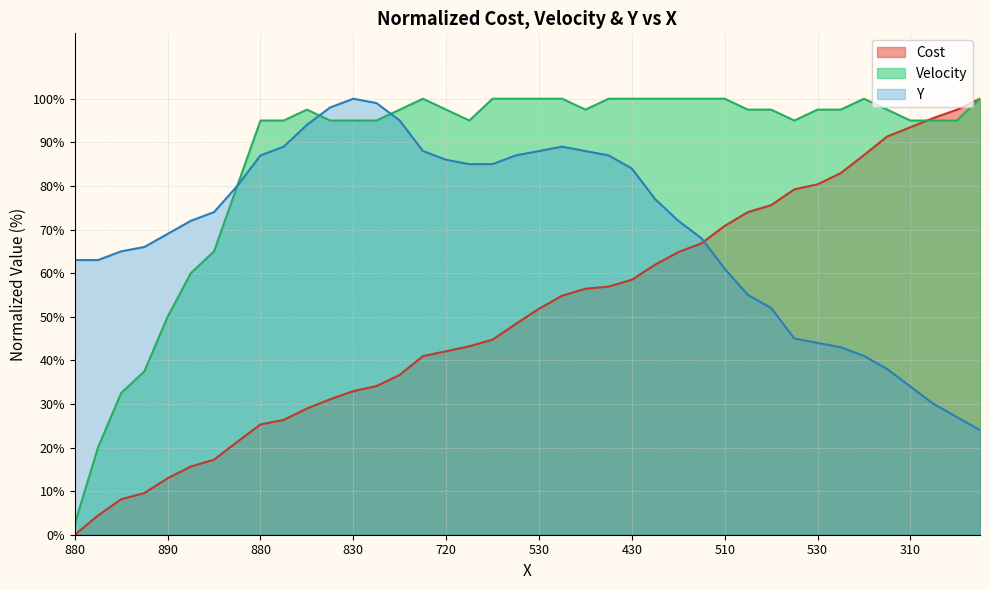

Read the Y value at 700.

85.0